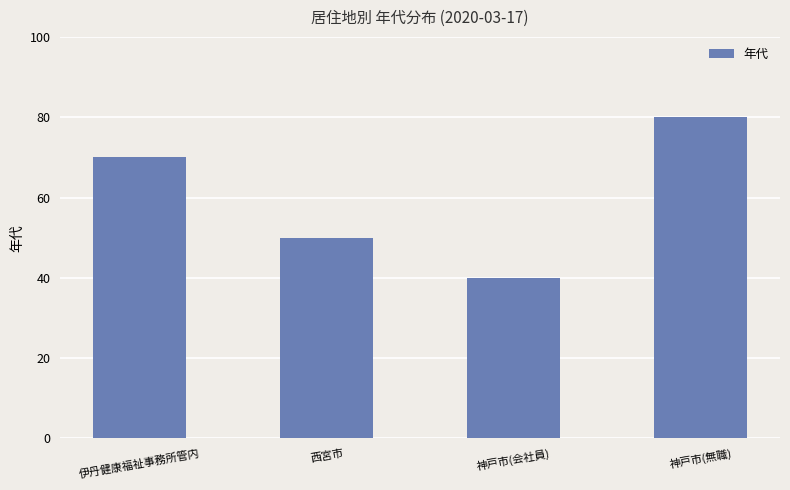

What position from the left is 西宮市?

2